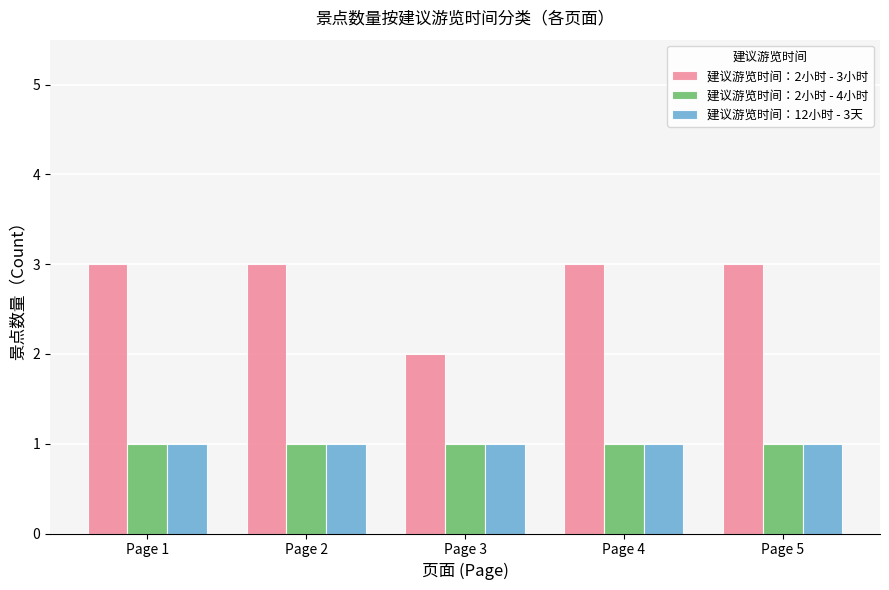

The value of 建议游览时间：12小时 - 3天 at Page 4 is 0. True or false?

False